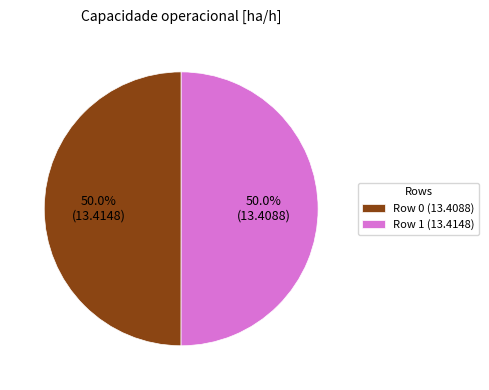

What percentage is the Row 1 slice, to the nearest percent?

50%